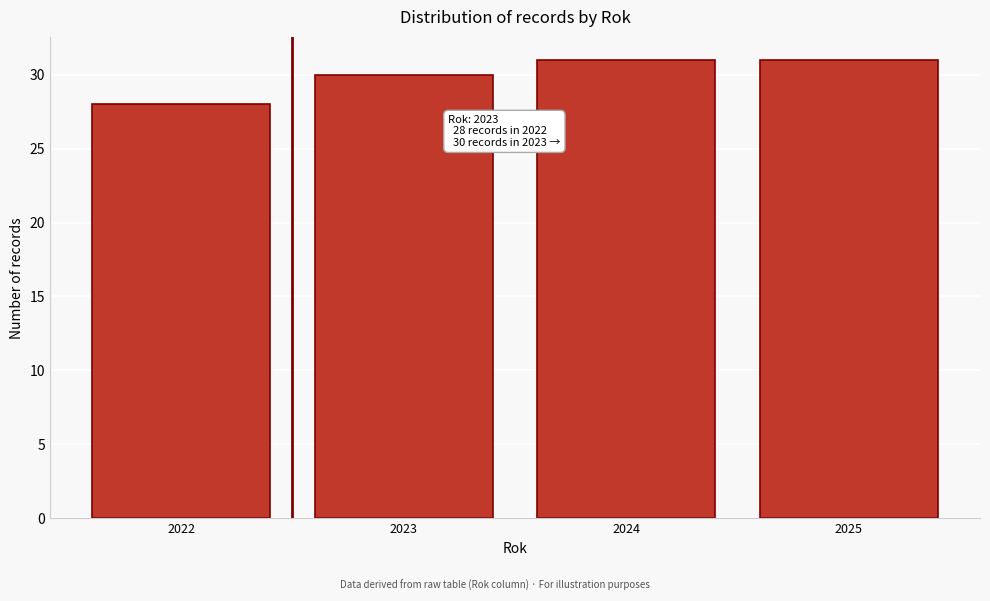

Reading left to right, what are all the values shown in this chart?

2022=28	2023=30	2024=31	2025=31